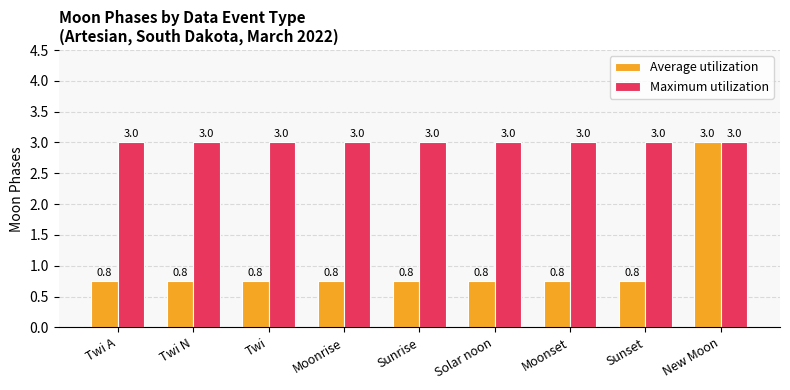

What is the label of the 2nd bar from the right?

Sunset